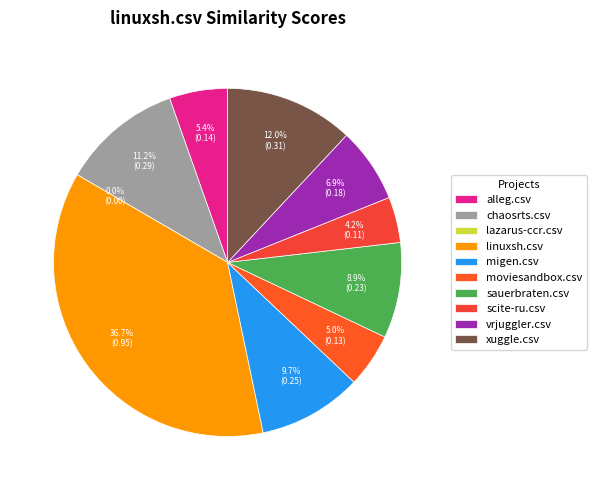

How many segments does this pie chart have?

10